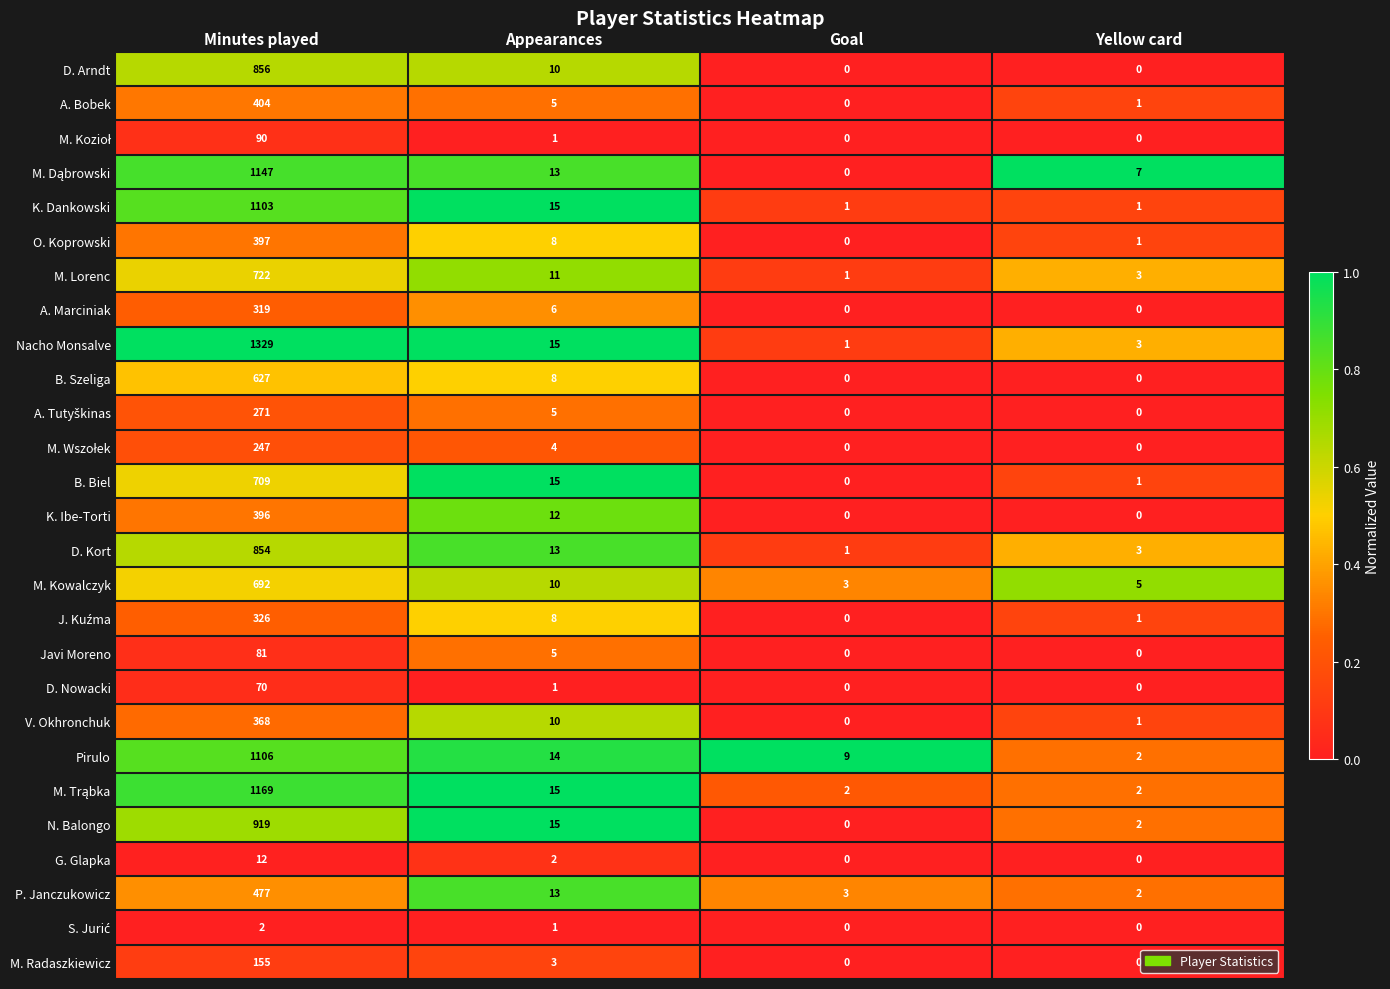

At which label does G. Glapka reach its peak?

Minutes played